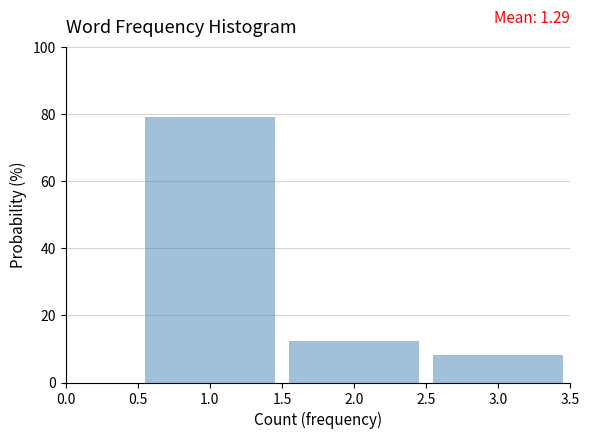

Which range on the x-axis has the tallest bar?

0.5 to 1.5